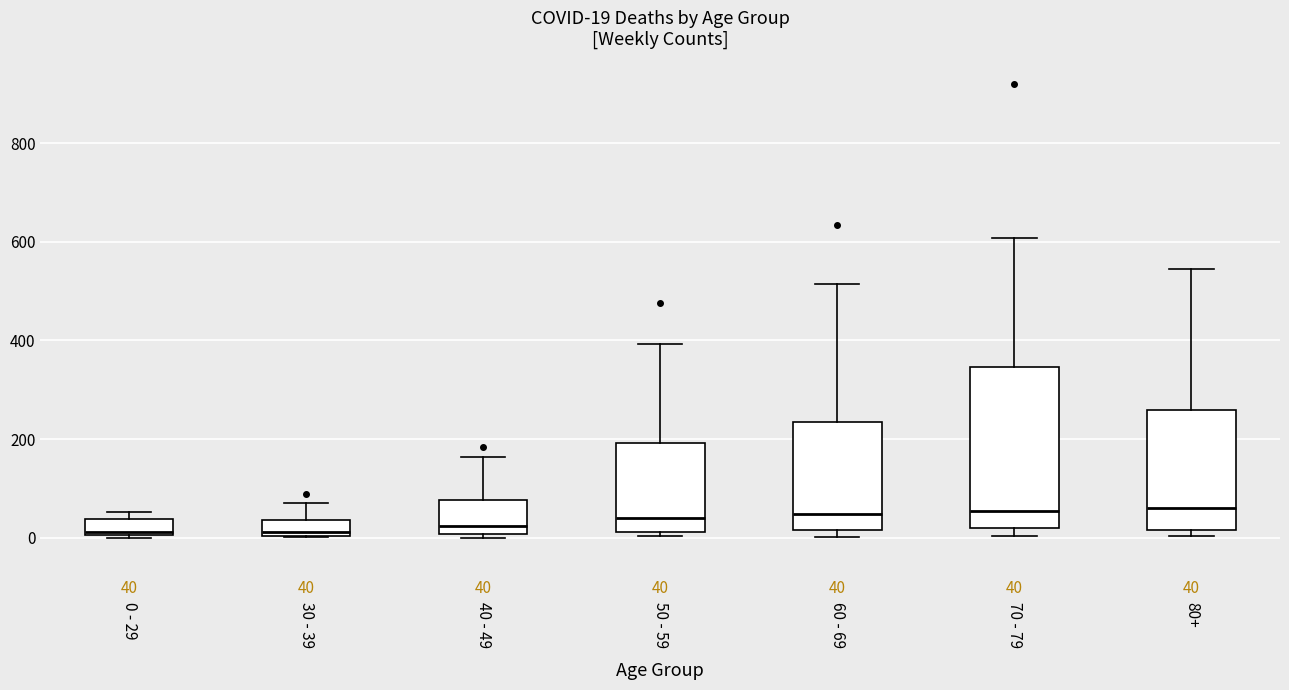

Comparing the boxes themselves (not the whiskers), which one is the tallest?

70 - 79